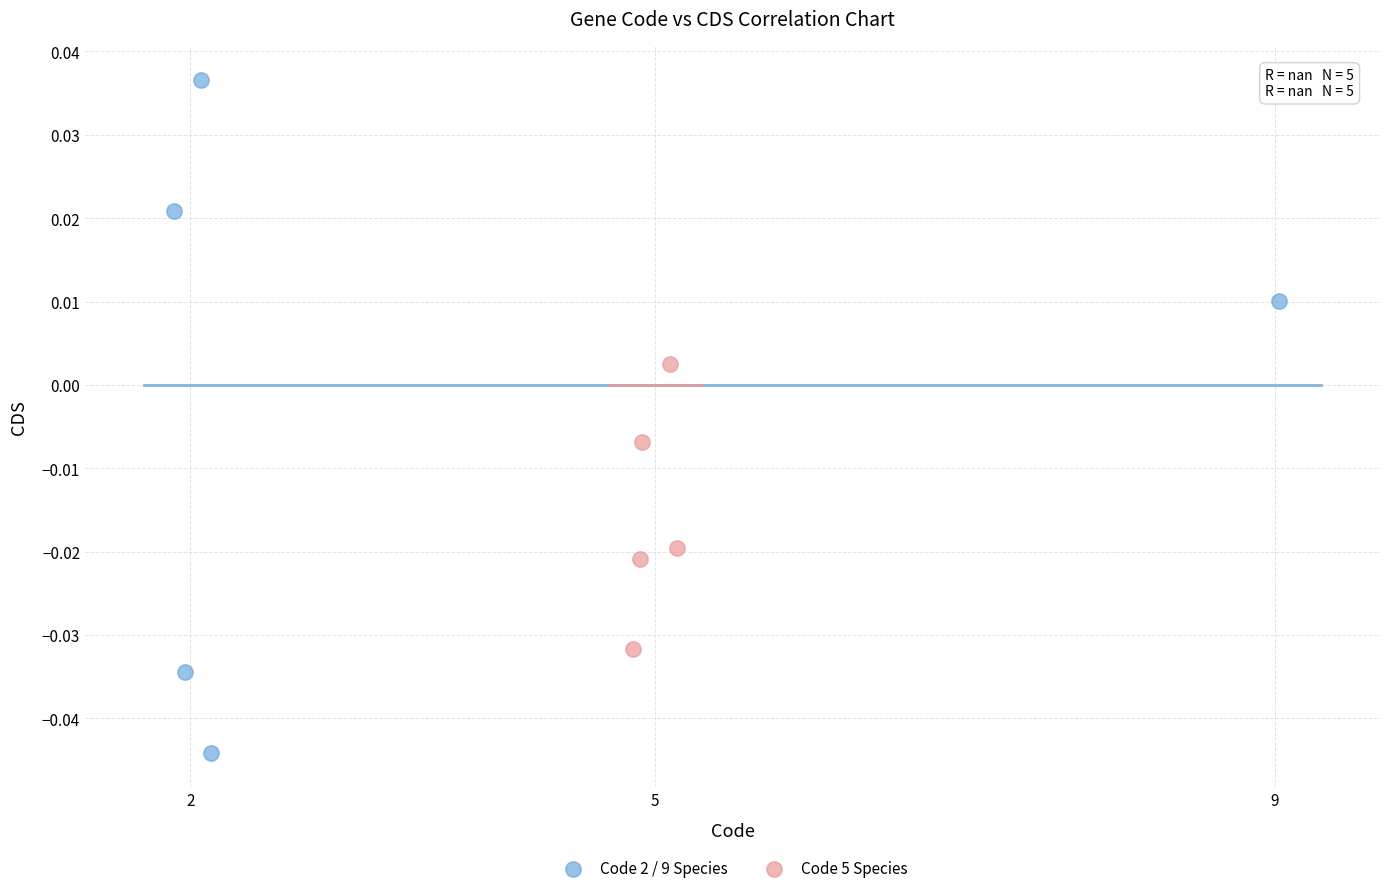

Which series reaches the minimum Y coordinate?

Code 2 / 9 Species